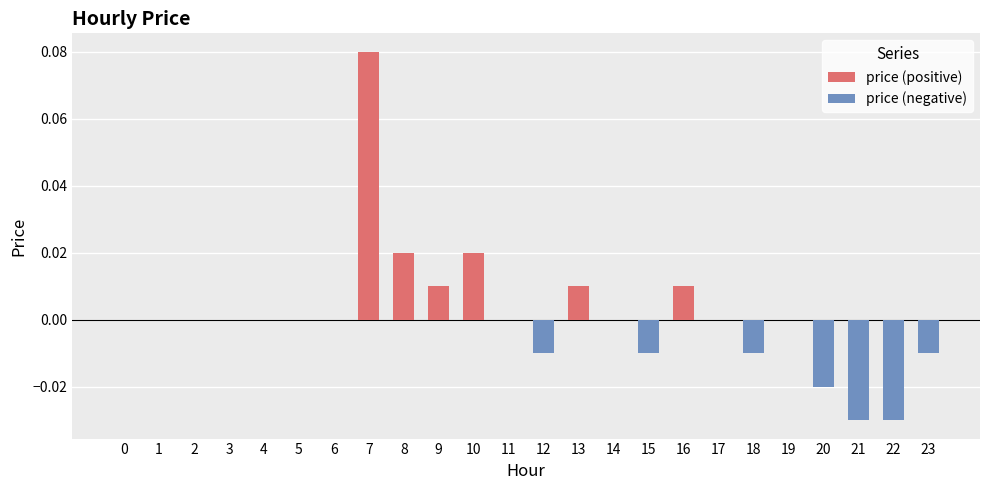

Are the bars horizontal?

No